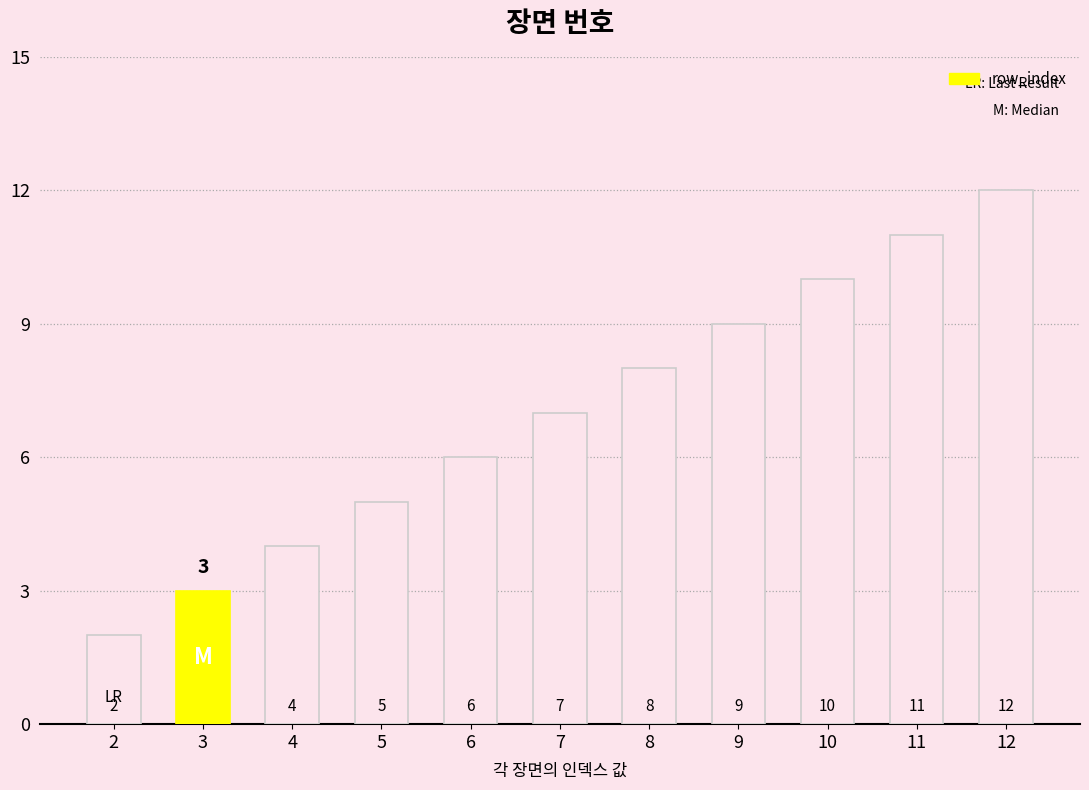

Rank the categories by value from highest to lowest.

12, 11, 10, 9, 8, 7, 6, 5, 4, 3, 2